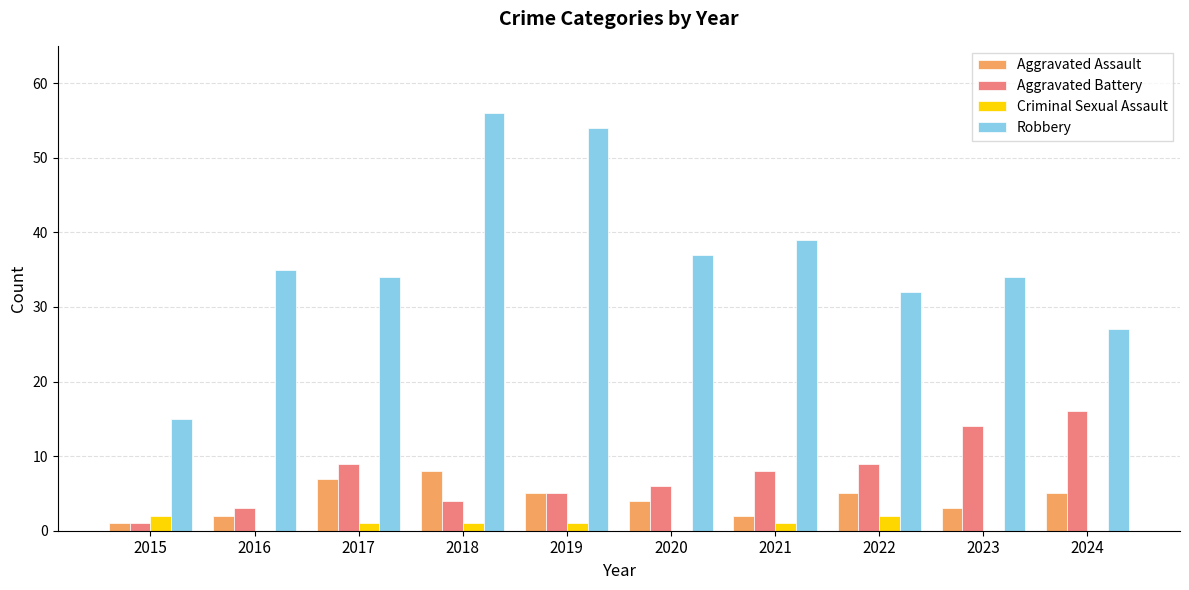

What is the sum of all Robbery values?

363